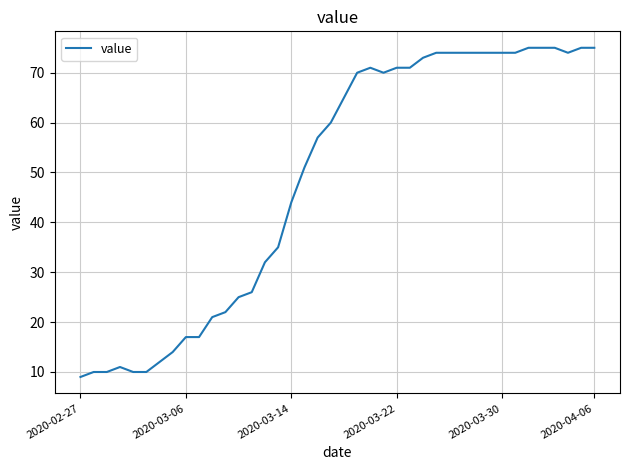

What is the difference between the maximum and minimum values?

66